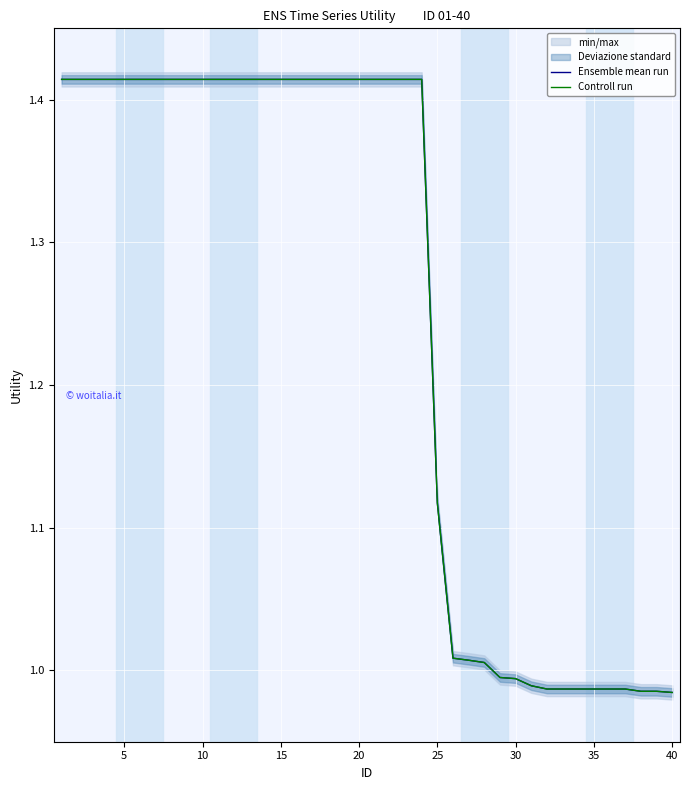

True or false: Ensemble mean run has more than 2 interior local peaks.

False